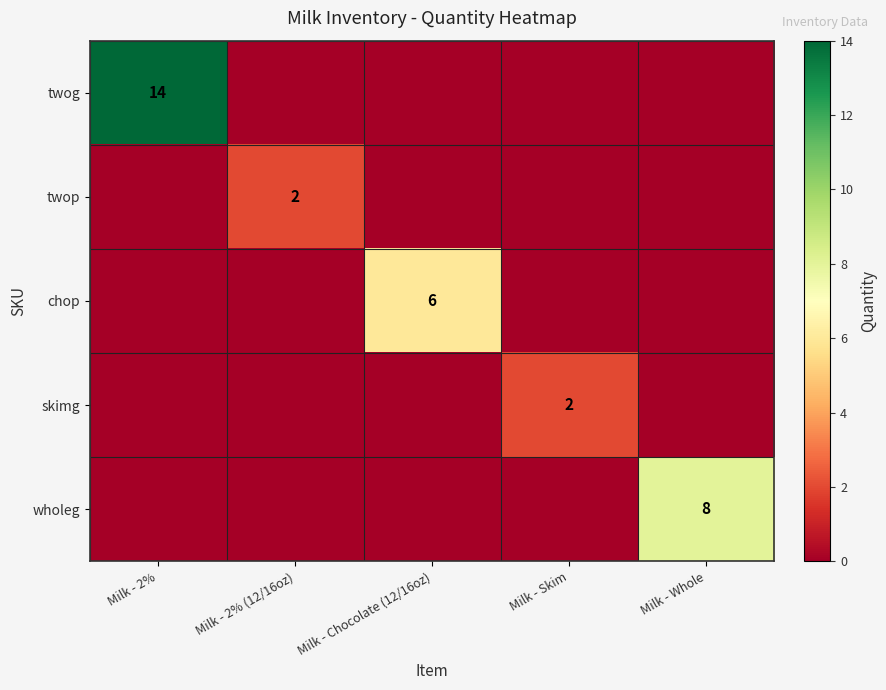

Is it true that twog equals 6 at Milk - 2%?

False